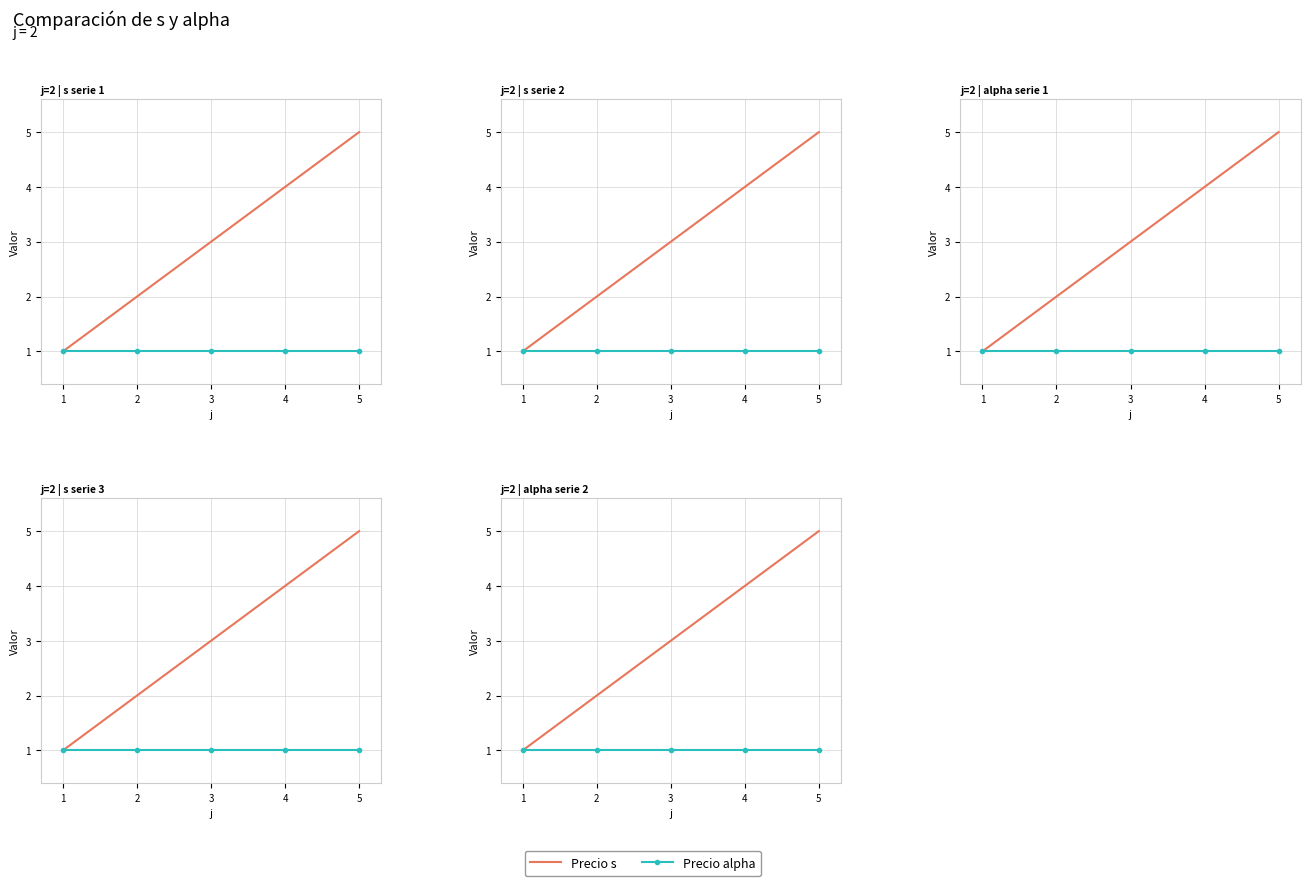

Is this an area chart (filled region under the line)?

No